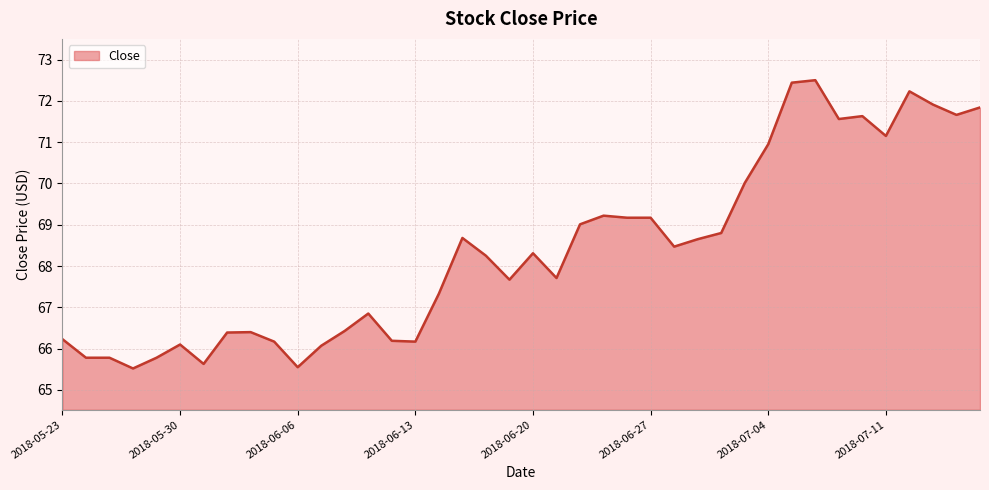

How many values exceed 68?

21